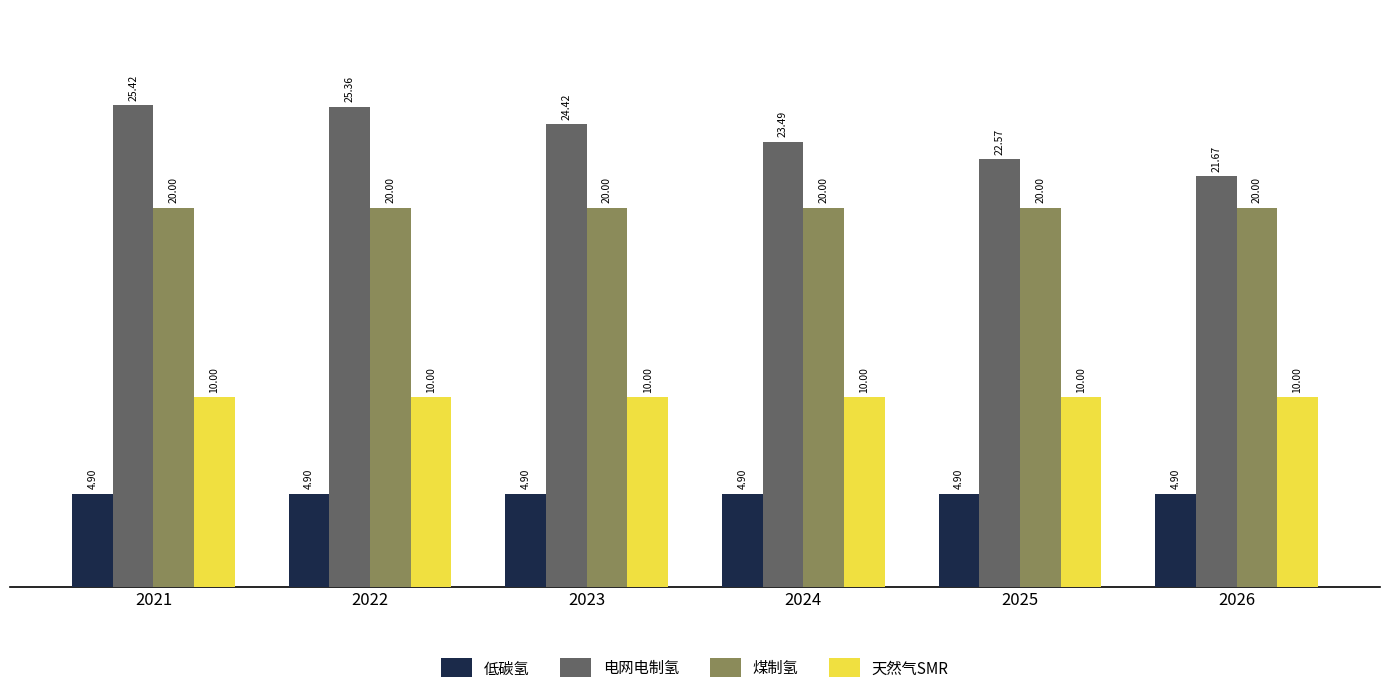

Between 2021 and 2024, which series saw the biggest shift?

电网电制氢